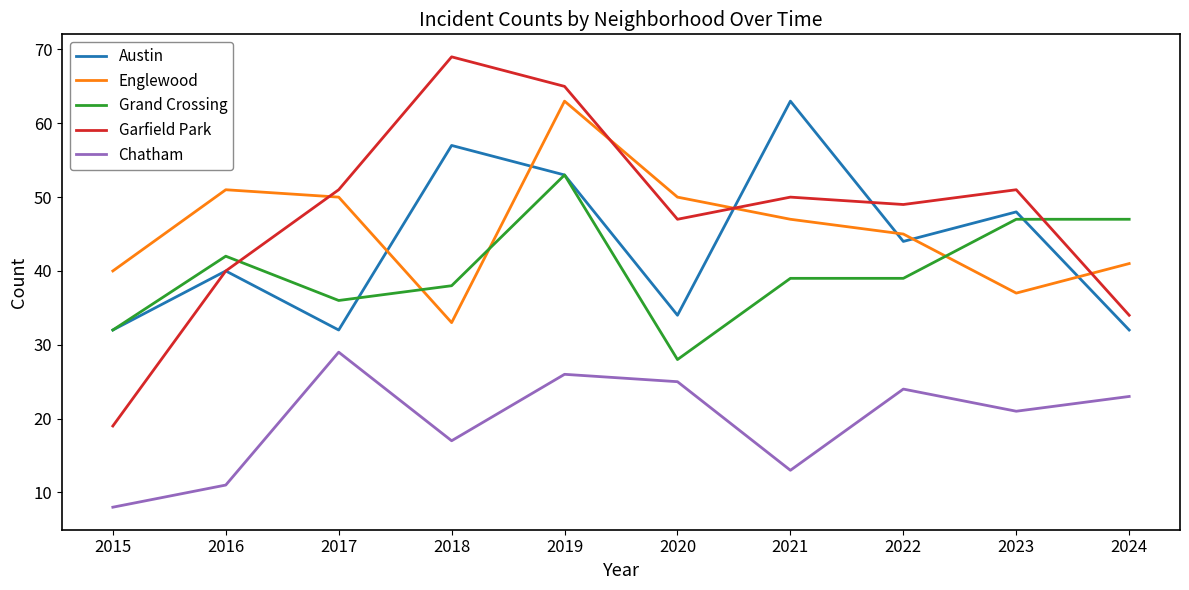

What is the difference between the second highest and minimum values in the Grand Crossing series?

19